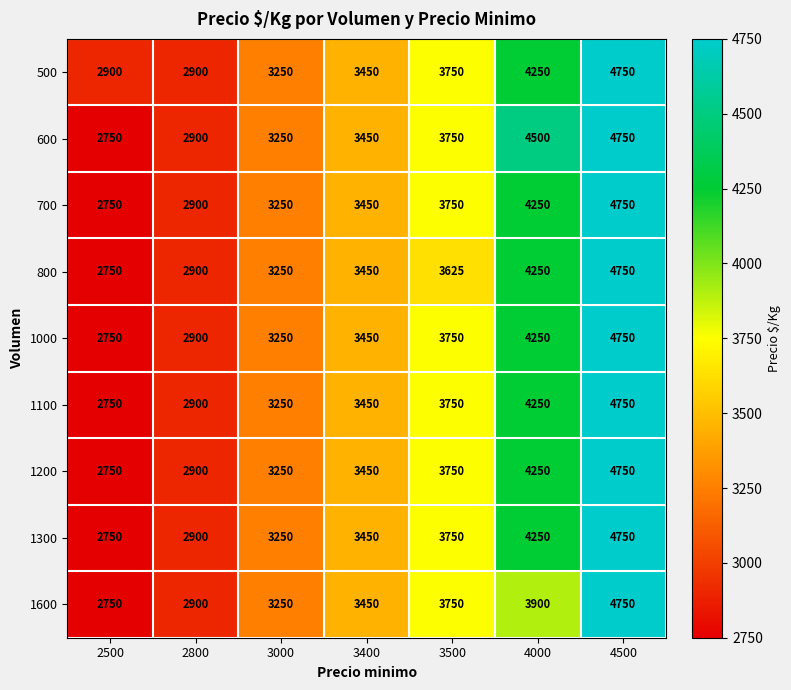

How many 500 values are between 2900 and 4250?

6